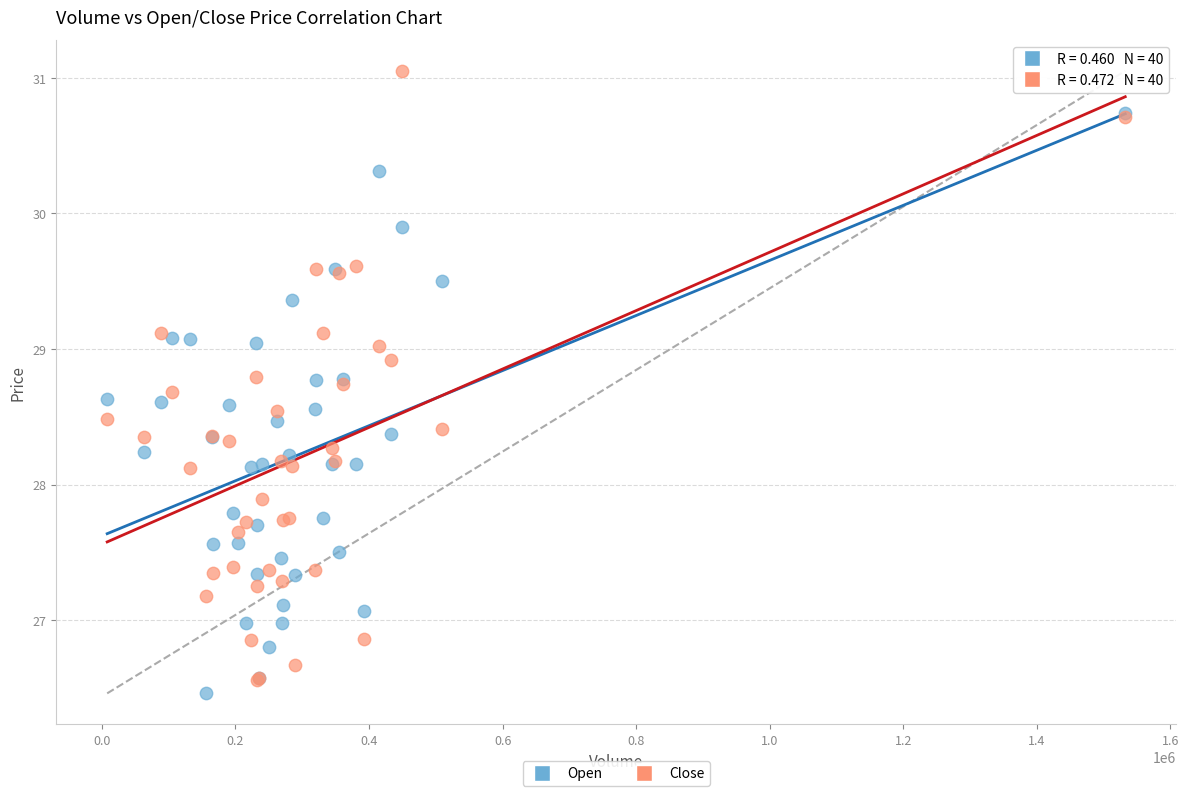

Which series reaches the minimum Y coordinate?

Open